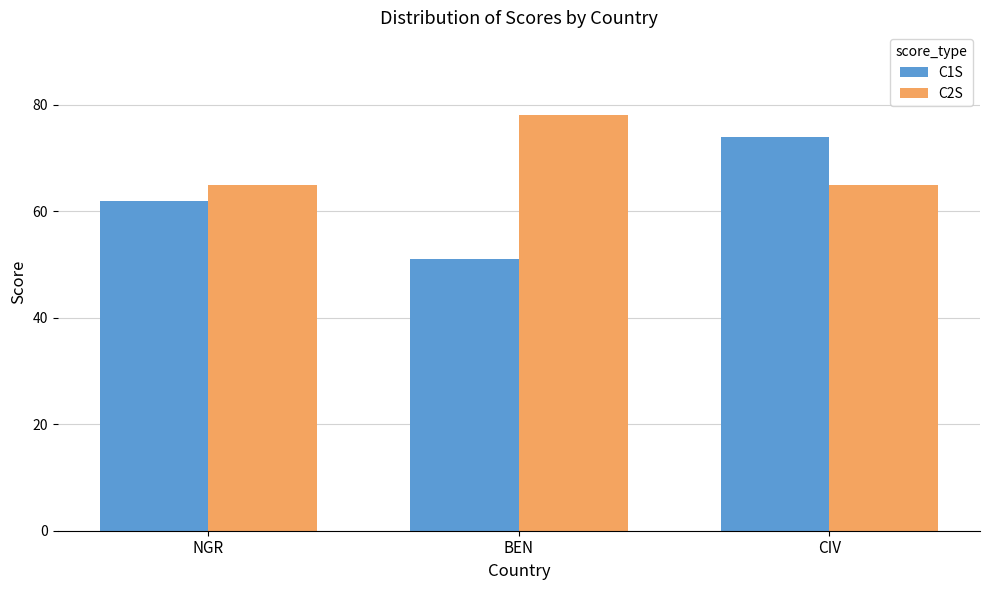

How many groups of bars are there?

3